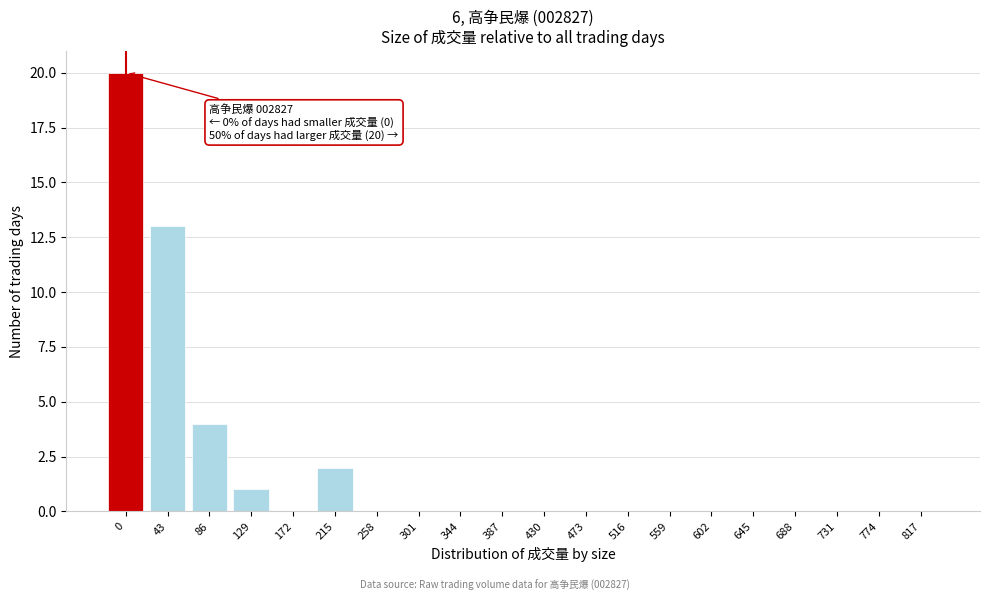

The value at 516 is -8. True or false?

False